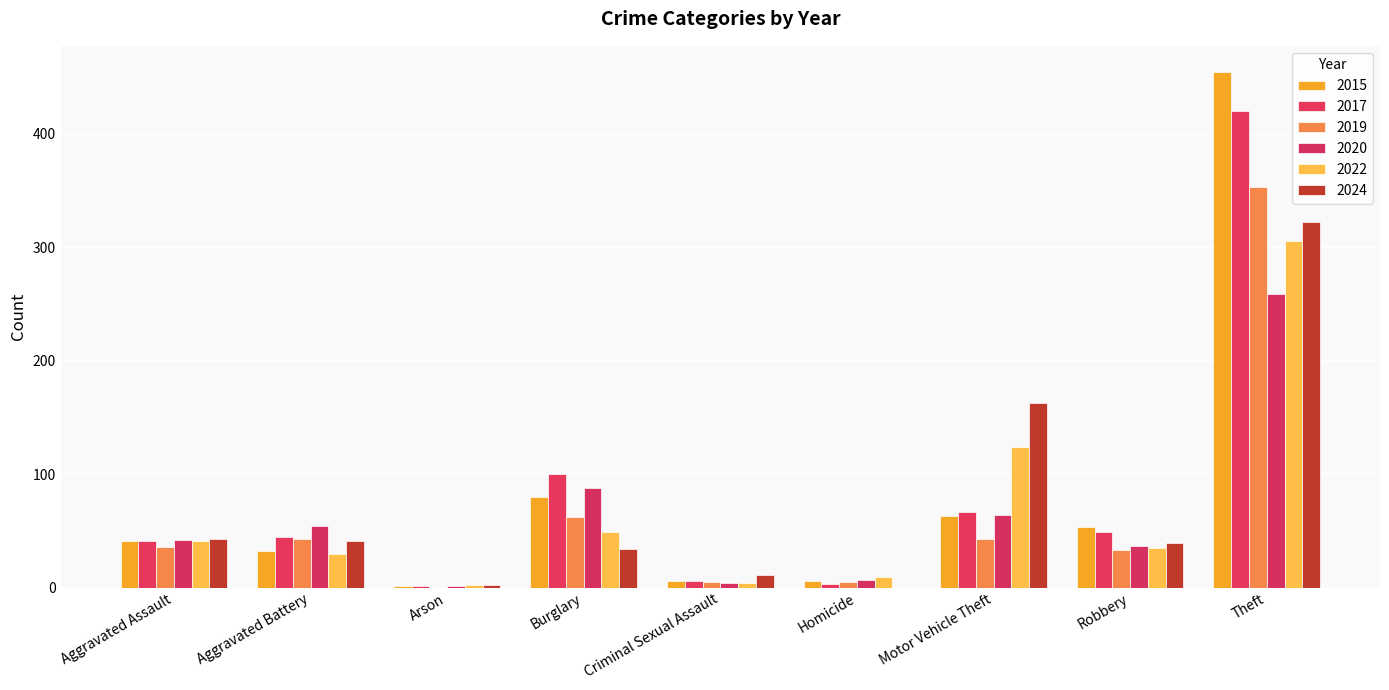

Count the number of data series in this chart.

6